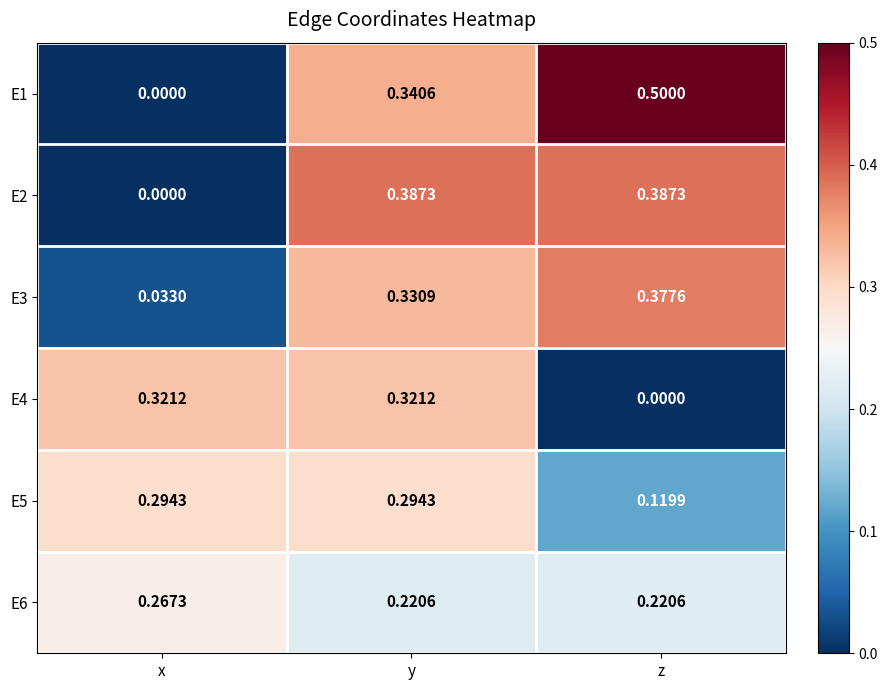

Which category has the highest value across all series?

z